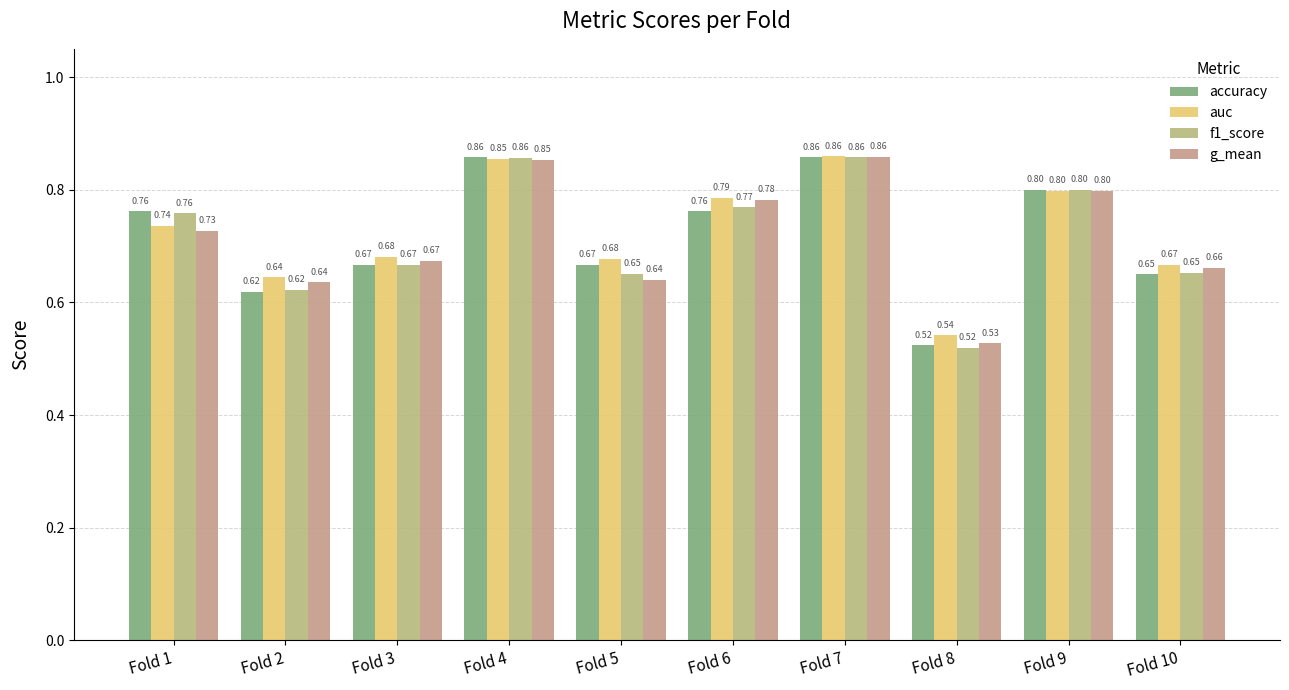

The accuracy series shows 0.6 at Fold 2. True or false?

True